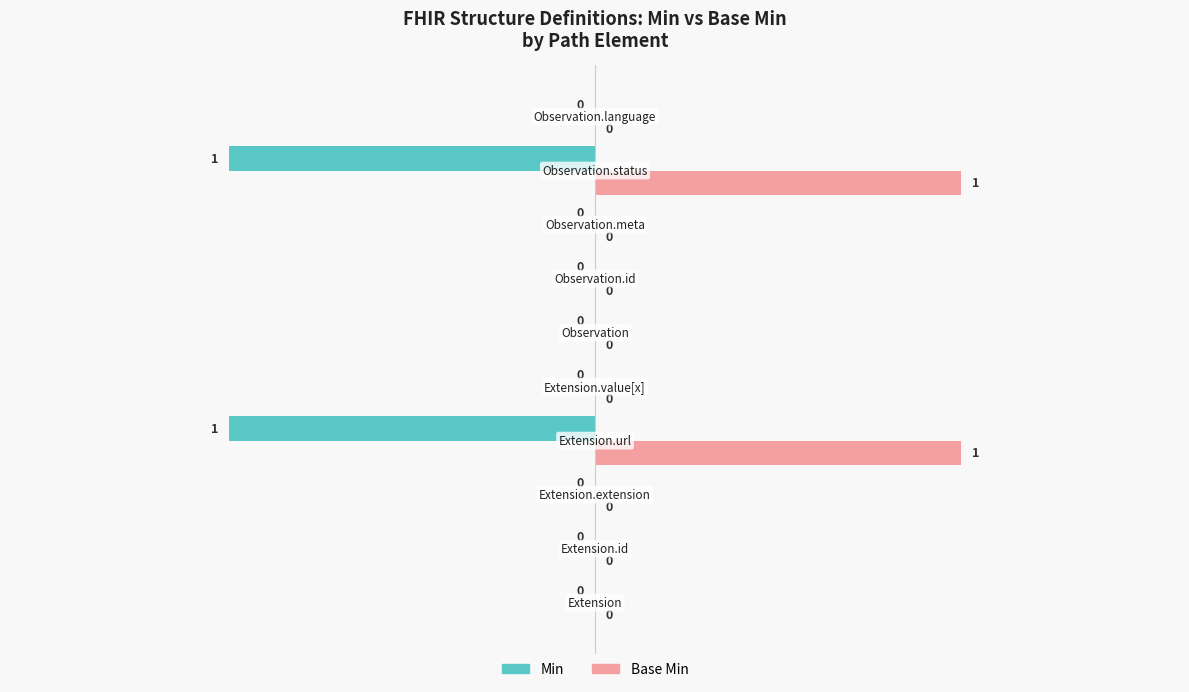

How many data points does each series have?

10